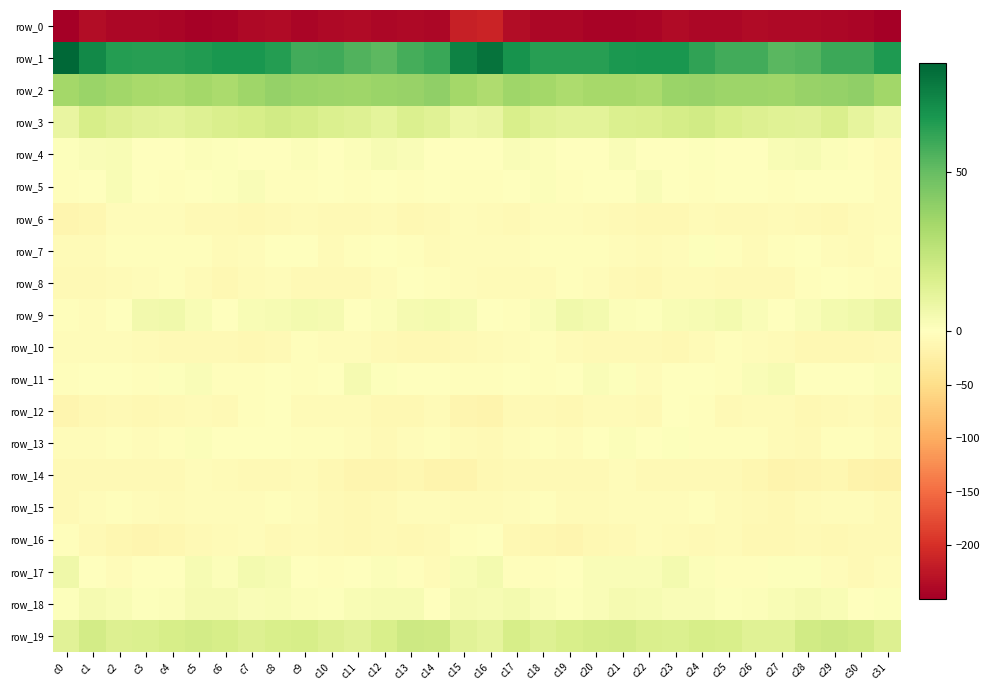

How many values in the row_17 series are below 0?

16